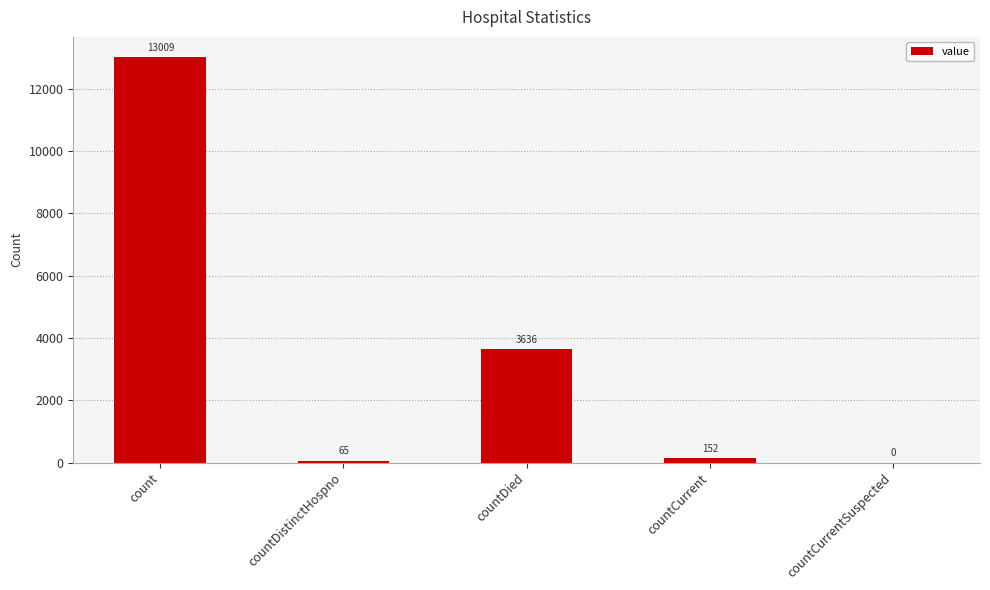

What is the sum of all values?

16862